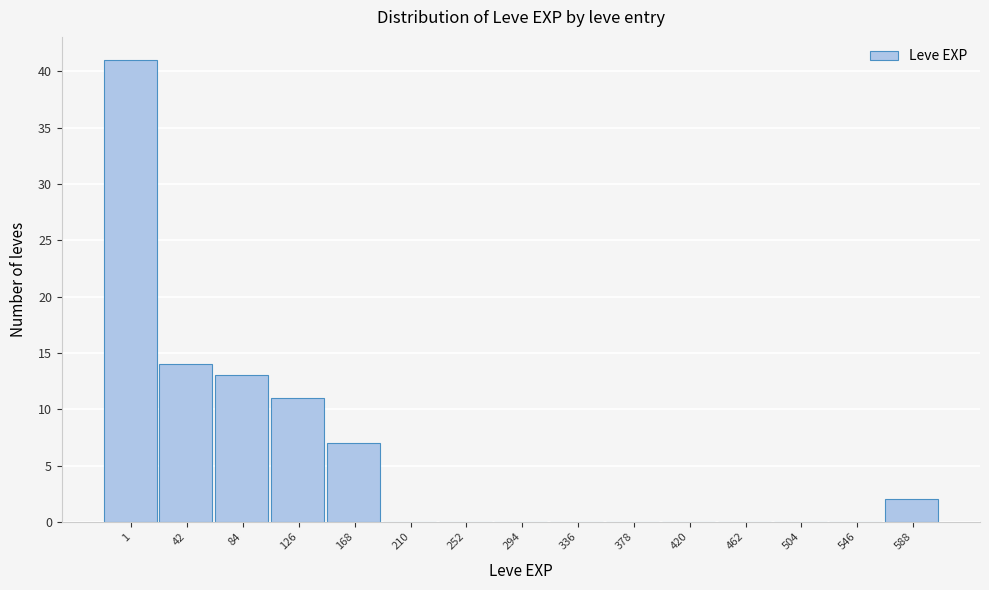

Reading left to right, what are all the values shown in this chart?

1=41	42=14	84=13	126=11	168=7	210=0	252=0	294=0	336=0	378=0	420=0	462=0	504=0	546=0	588=2